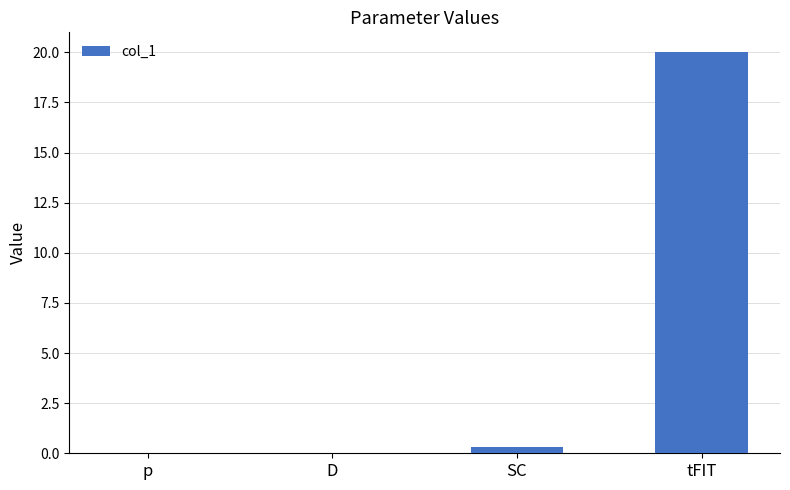

Is it true that the value at p is 0.0?

True